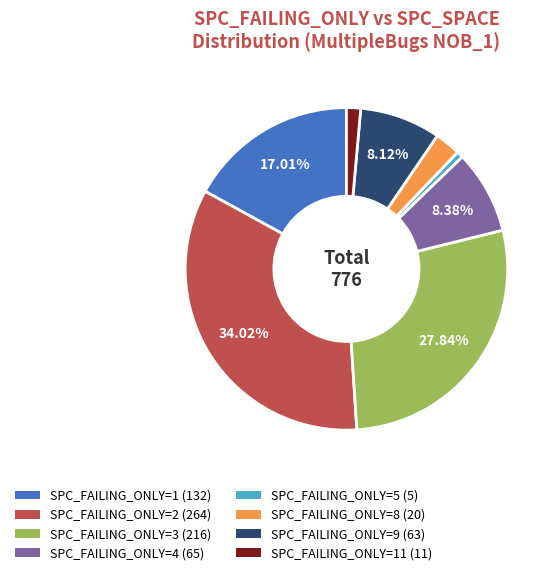

How many slices are in this pie chart?

8